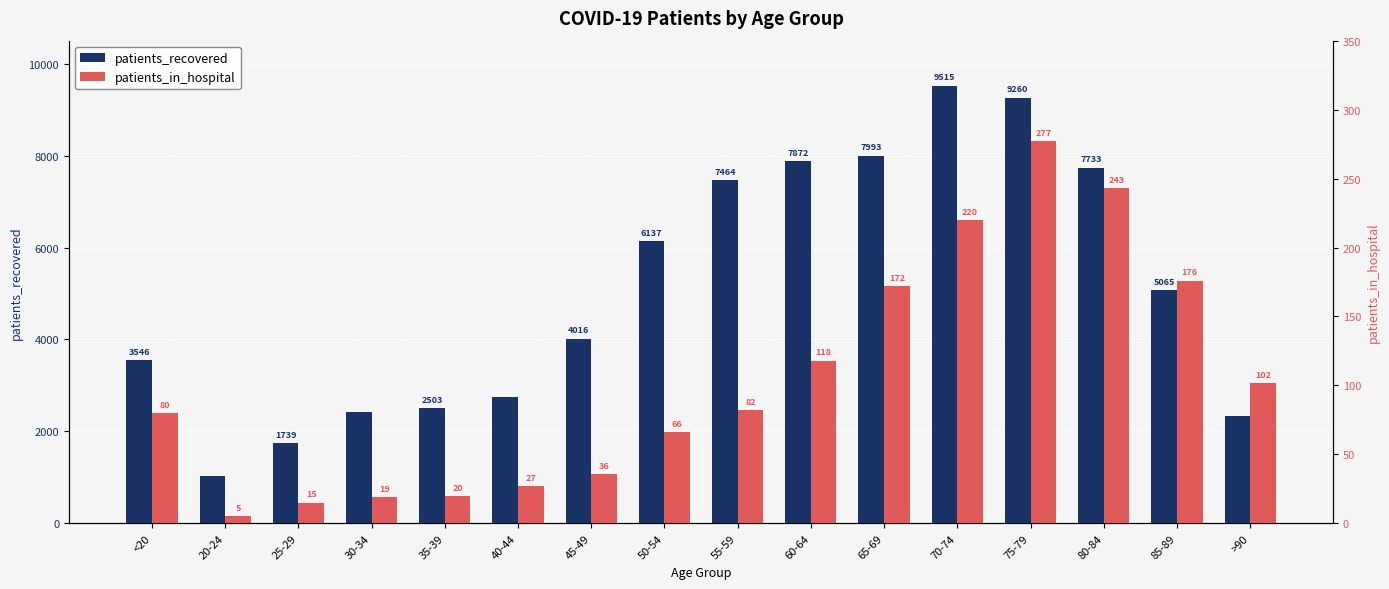

Rank the series by their maximum value, from highest to lowest.

patients_recovered, patients_in_hospital